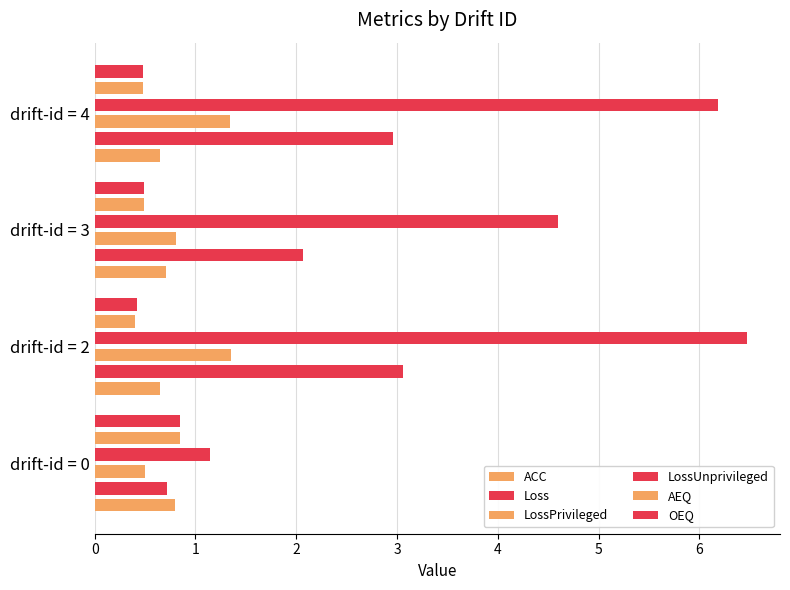

What is the maximum value for OEQ?

0.8